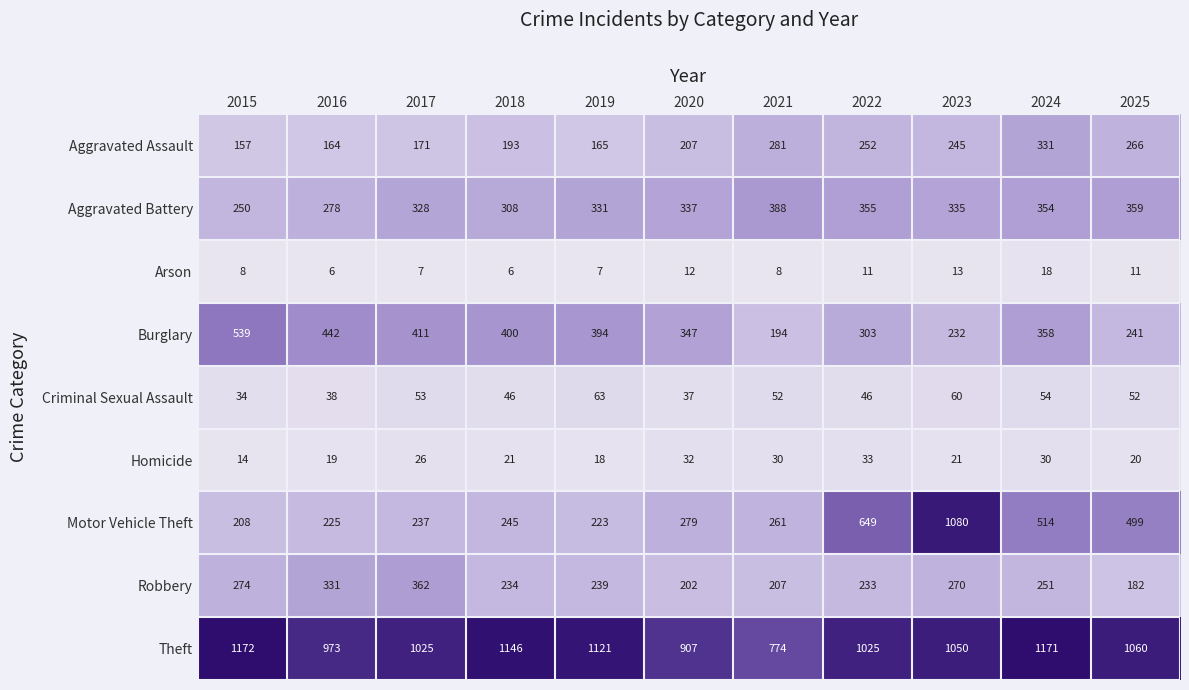

The Burglary series shows 632 at 2019. True or false?

False